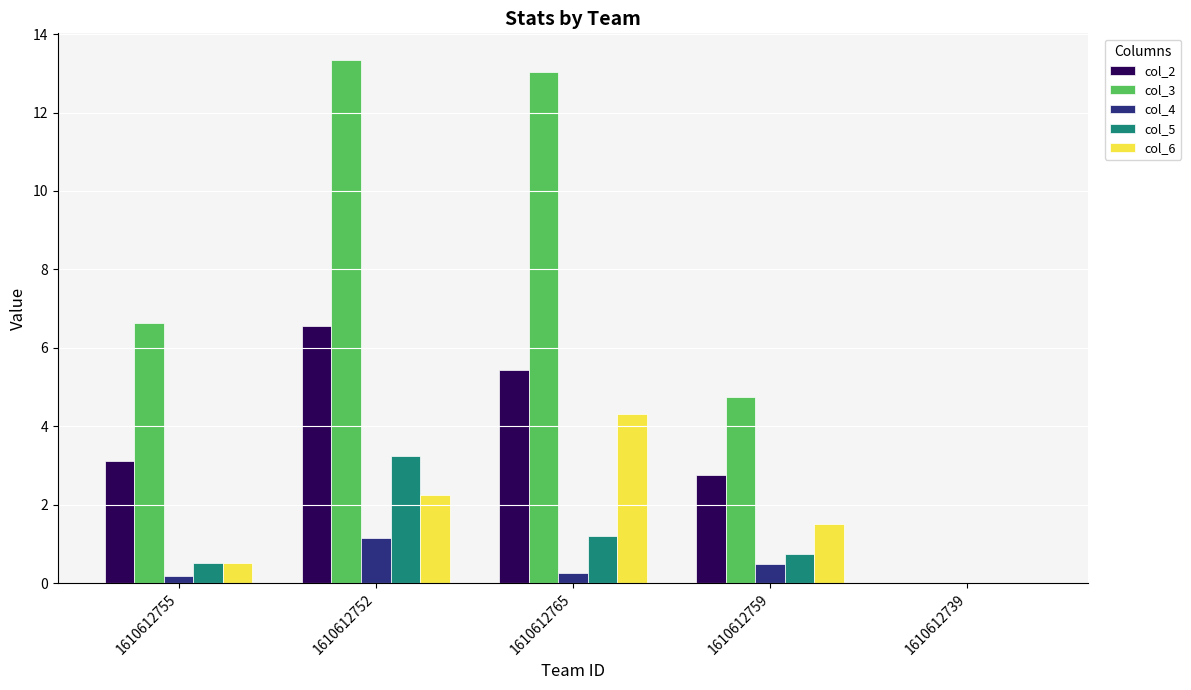

Reading right to left, extract all data points from this chart.

col_2: 1610612739=0.0	1610612759=2.8	1610612765=5.4	1610612752=6.5	1610612755=3.1
col_3: 1610612739=0.0	1610612759=4.8	1610612765=13.0	1610612752=13.4	1610612755=6.6
col_4: 1610612739=0.0	1610612759=0.5	1610612765=0.3	1610612752=1.2	1610612755=0.2
col_5: 1610612739=0.0	1610612759=0.8	1610612765=1.2	1610612752=3.3	1610612755=0.5
col_6: 1610612739=0.0	1610612759=1.5	1610612765=4.3	1610612752=2.2	1610612755=0.5